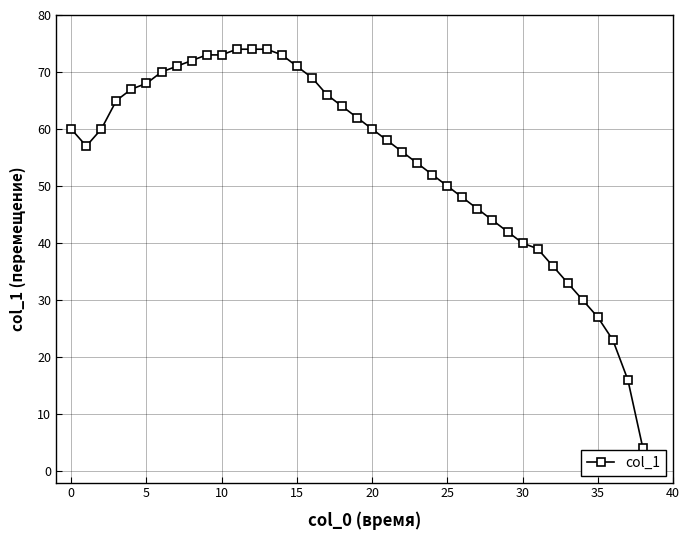

What is the smallest value displayed?

4